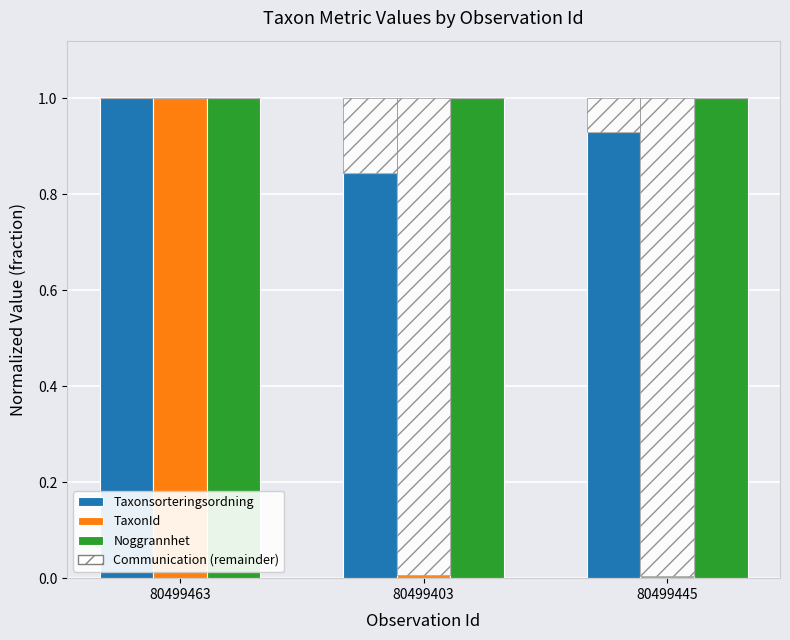

What is the maximum value for Taxonsorteringsordning?

1.0